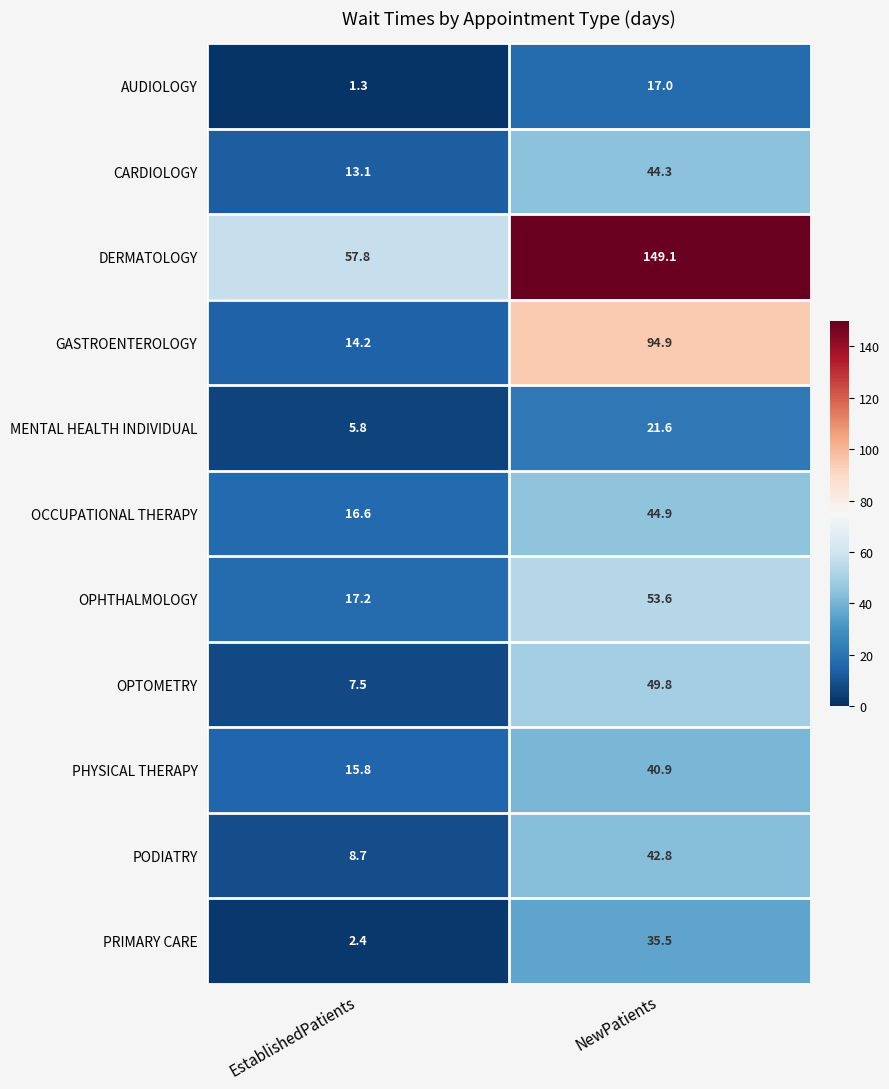

What is the maximum value for PRIMARY CARE?

35.5